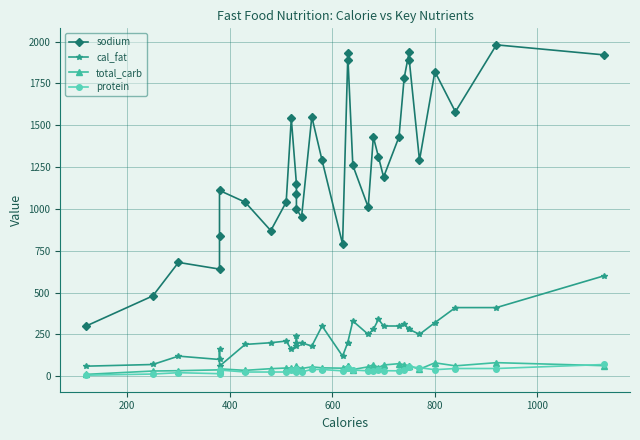

At how many categories does at least one series exceed 1645?

8